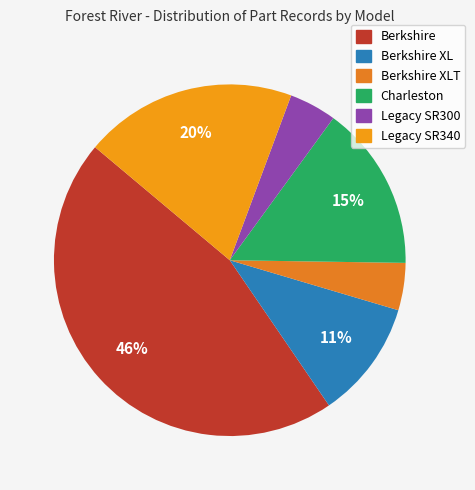

How many segments does this pie chart have?

6